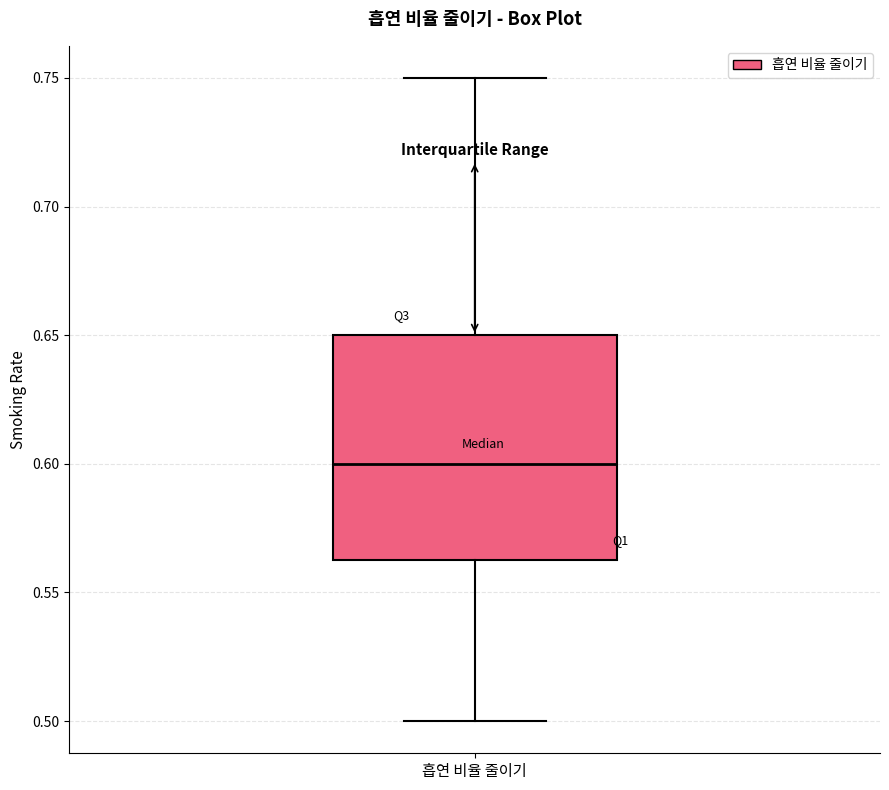

Read this box plot against the y-axis: the position of the median line, the range covered by the box, and the ends of both whiskers. The values are not printed on the chart, so give them approximately, as read against the axis.

median 0.600, box 0.565 to 0.650, whiskers 0.500 to 0.750